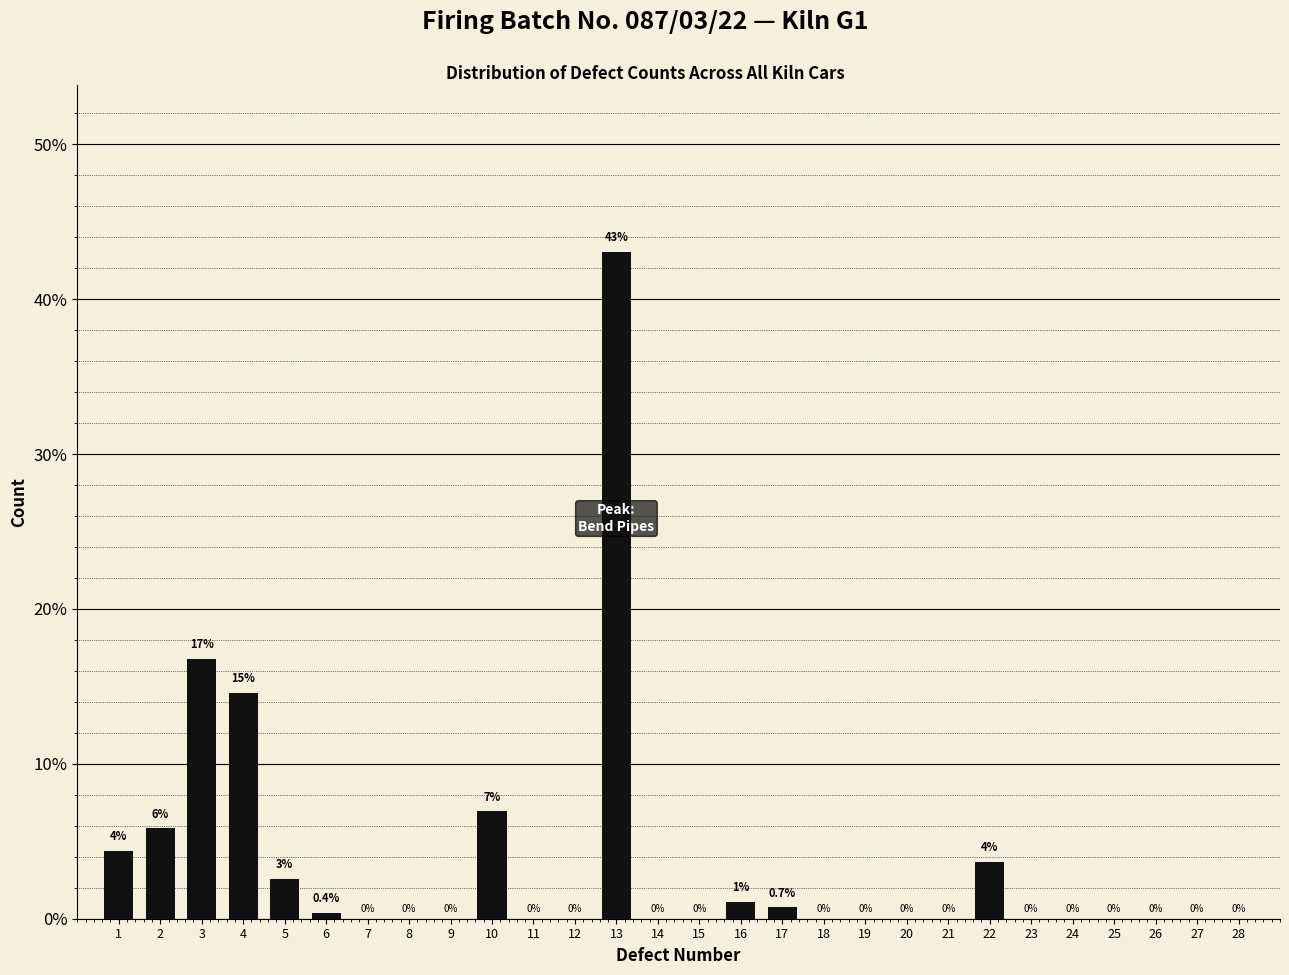

Where is the data nearest to the value 21?

3